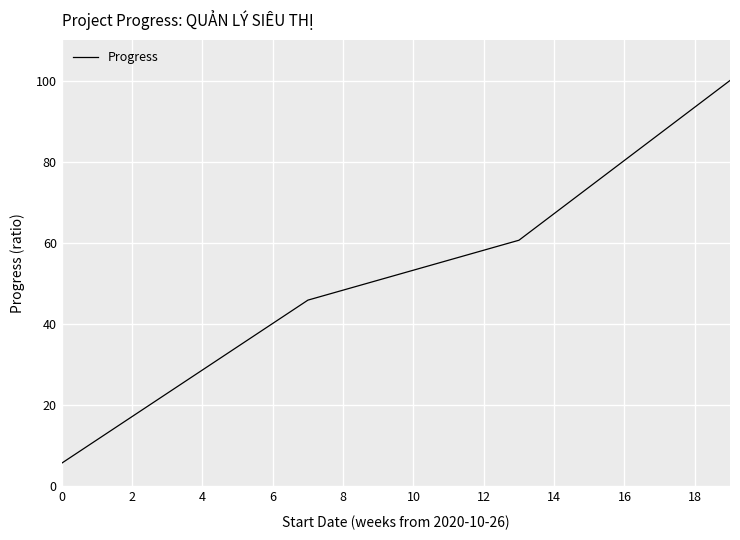

What is the smallest value displayed?

5.7